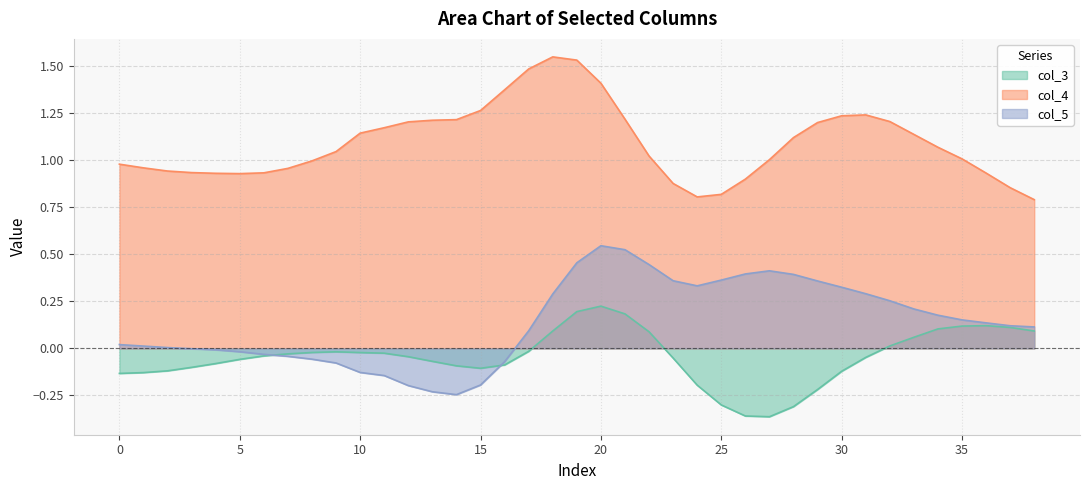

Rank the series by their maximum value, from highest to lowest.

col_4, col_5, col_3